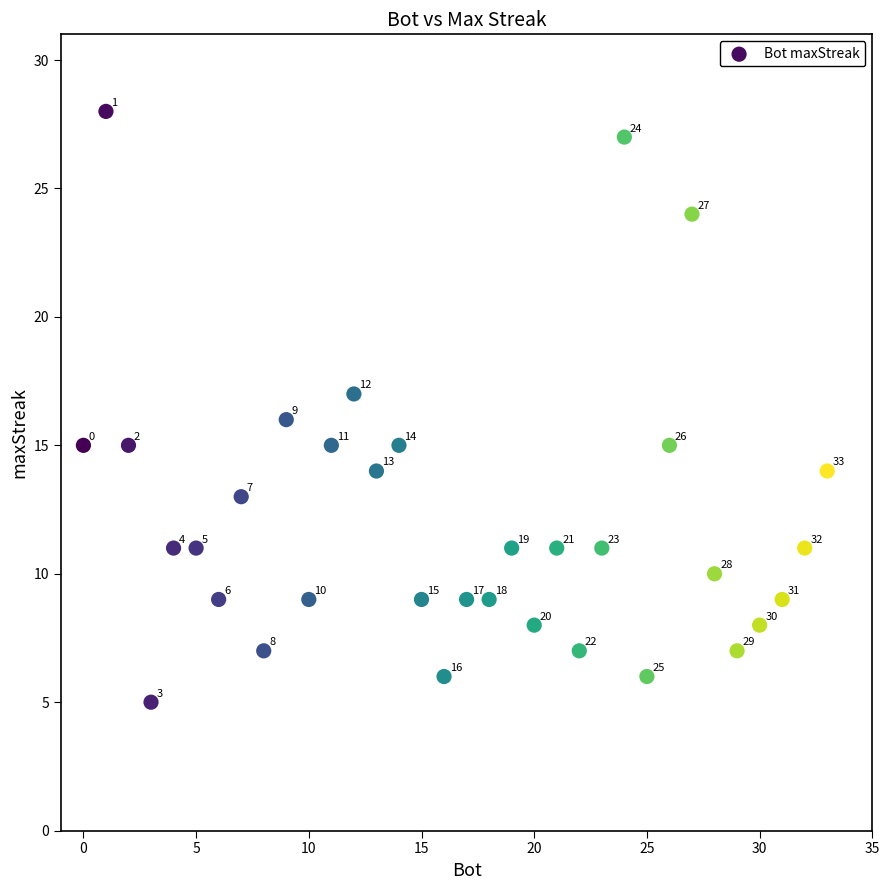

What Y value in the scatter plot is closest to 16?

16